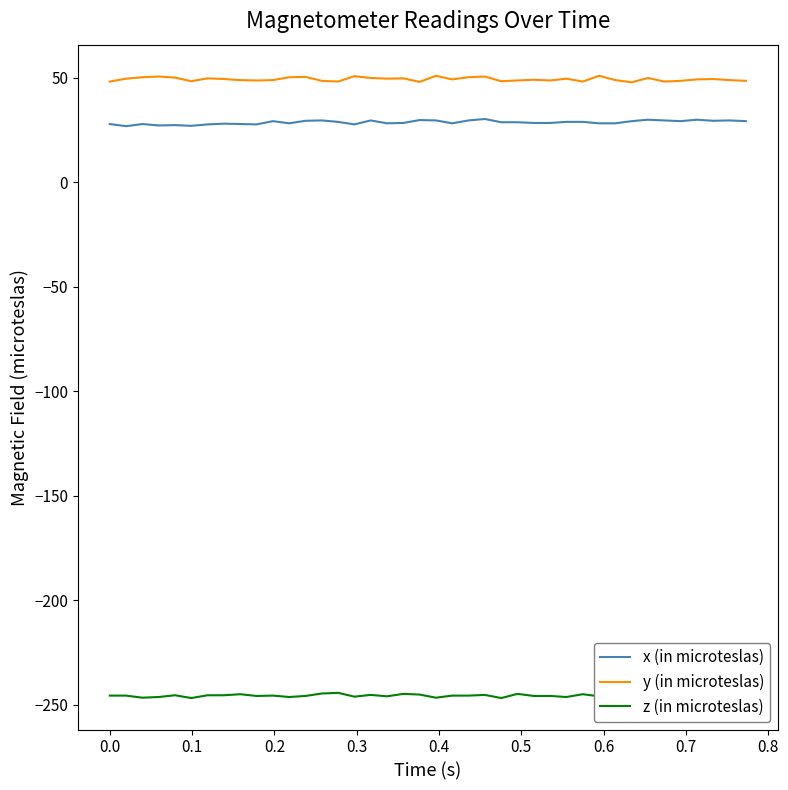

True or false: y (in microteslas) has more than 2 interior local peaks.

True